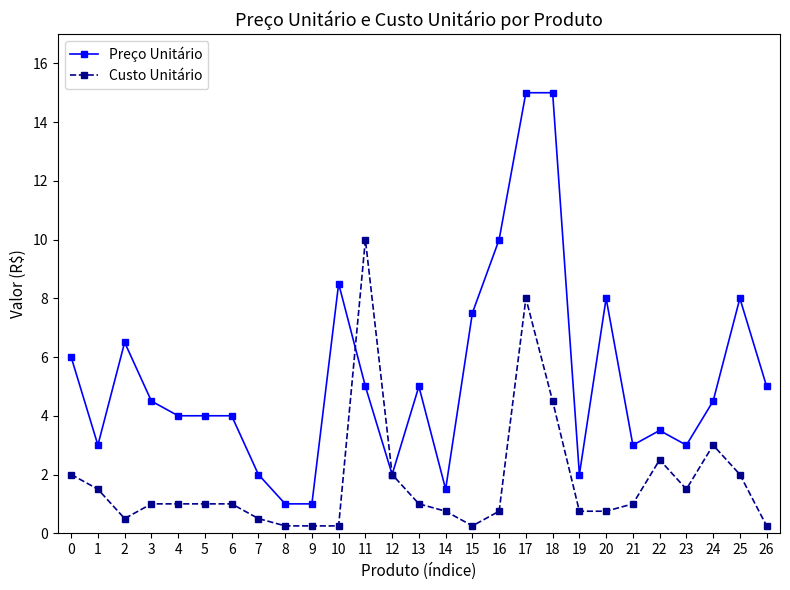

Between which two adjacent categories do Custo Unitário and Preço Unitário first intersect?

10 and 11